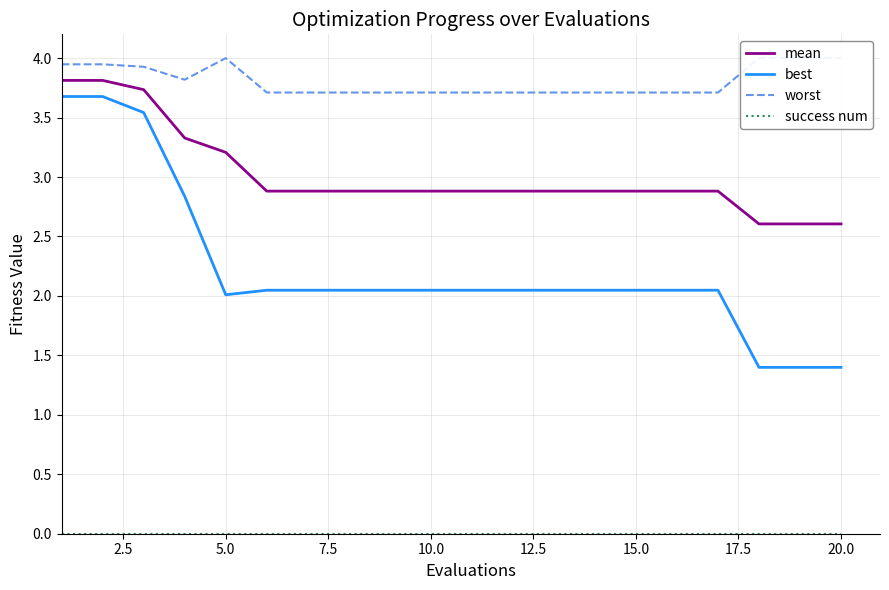

True or false: best and mean cross at least once.

False